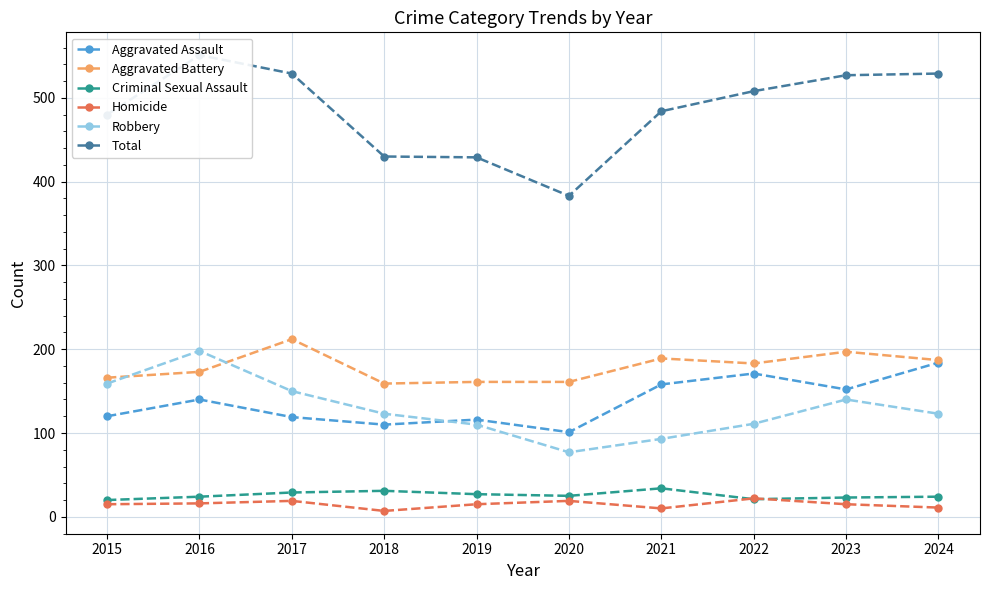

Which label corresponds to the smallest value in the chart?

2018